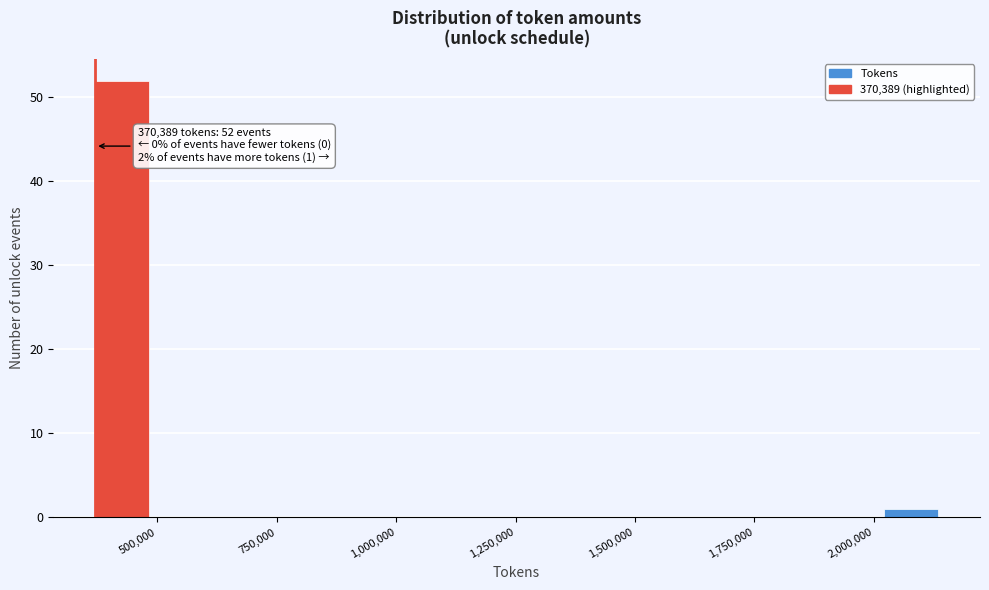

Around what value on the x-axis is the tallest bar? Give the approximate position of its centre, as read against the axis.

450000